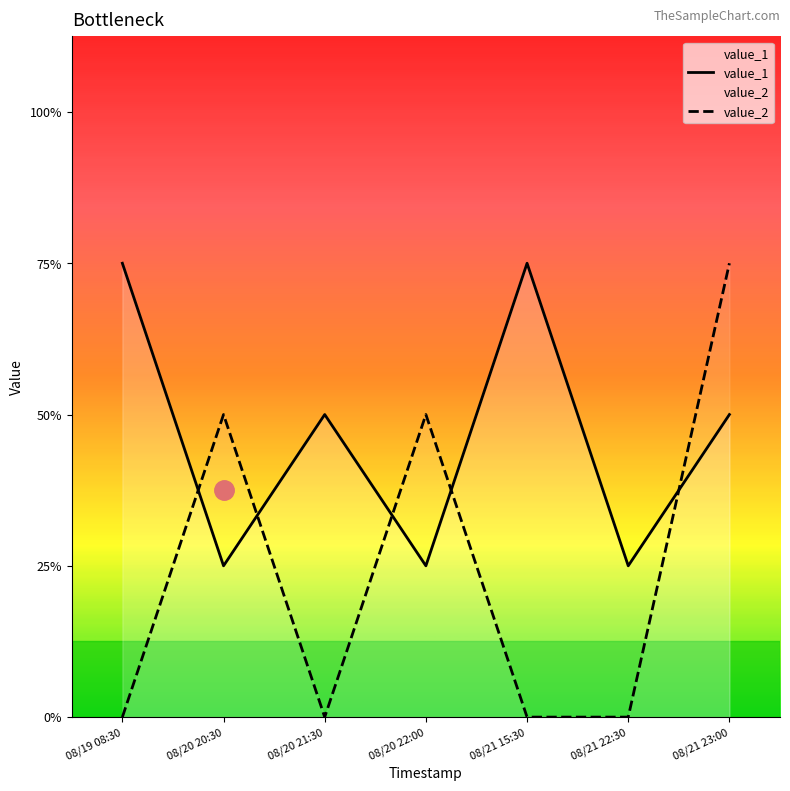

How many data points in value_2 are above 0?

3